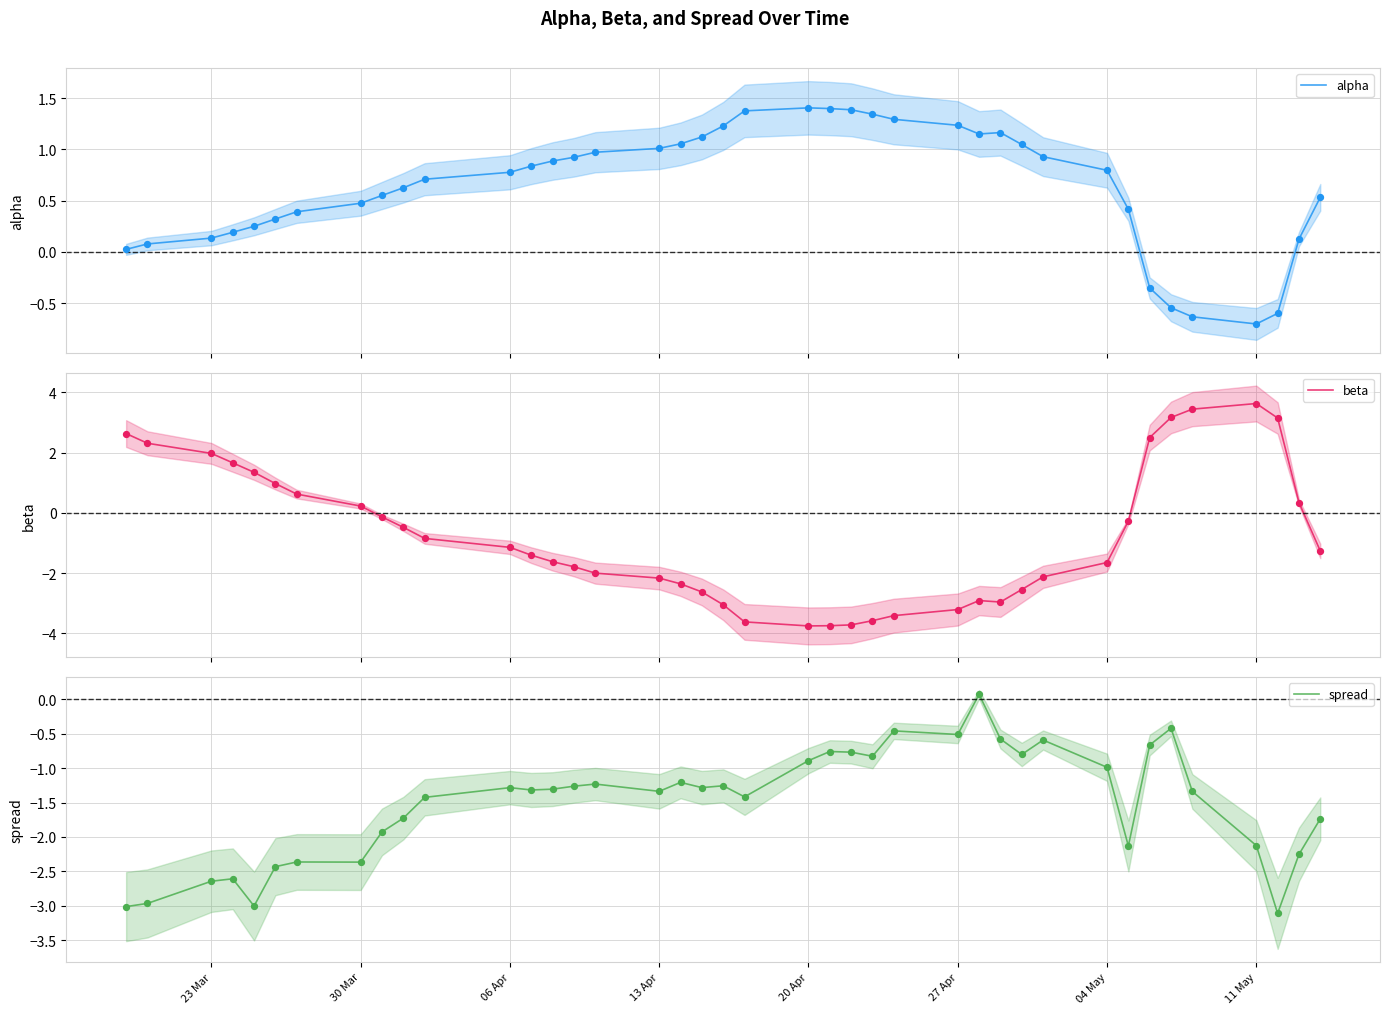

What is the maximum value for alpha?

1.4